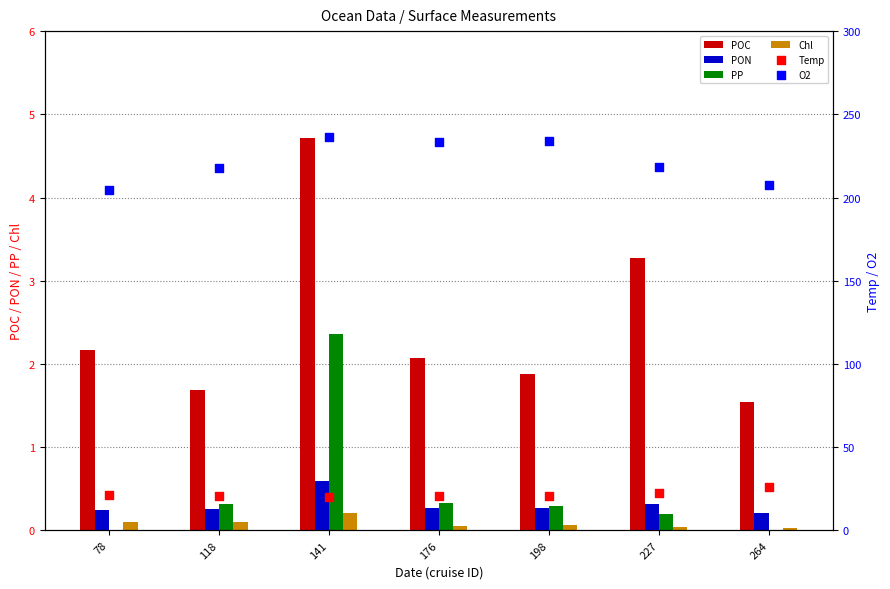

Which series reaches the maximum Y coordinate?

O2